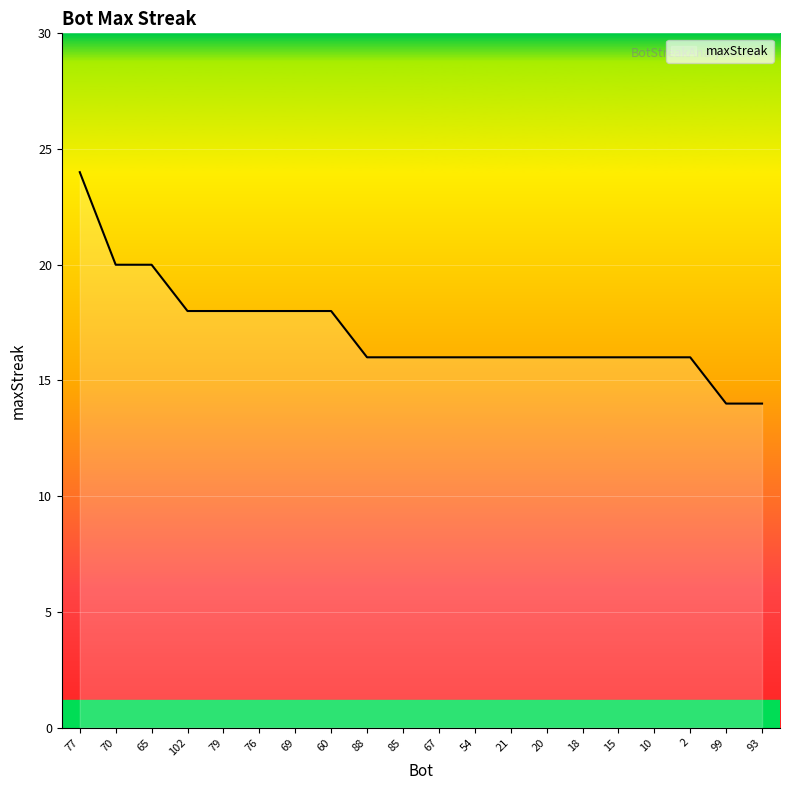

Reading left to right, list all the values displayed in this chart.

24	20	20	18	18	18	18	18	16	16	16	16	16	16	16	16	16	16	14	14